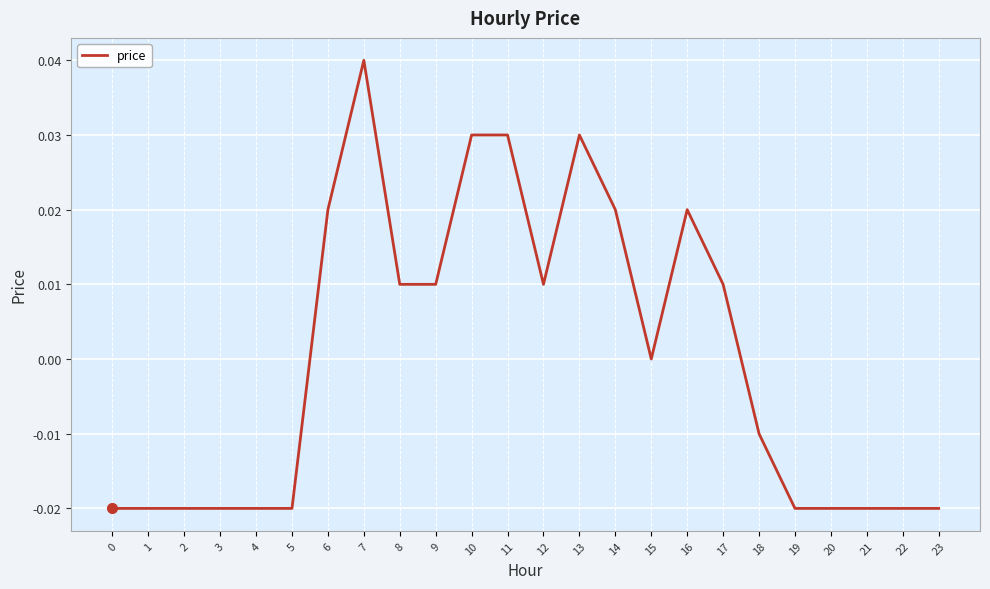

Which category has the highest value across all series?

7